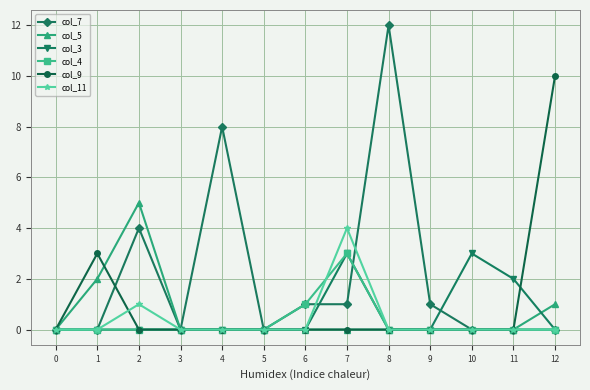

Where is the first local maximum for col_5?

2